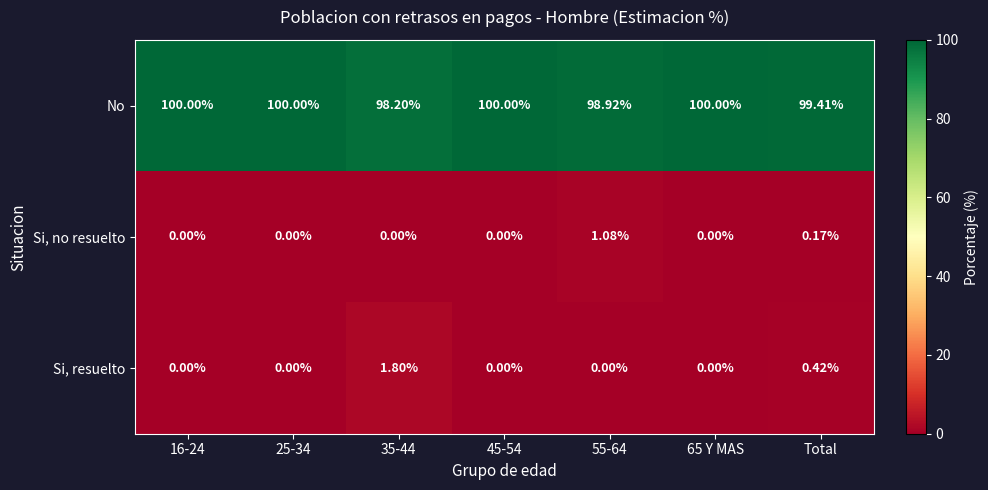

Which series has the largest range (max minus min)?

Si, resuelto